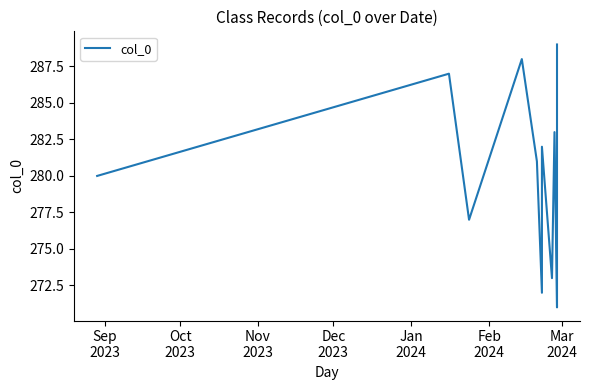

The chart shows a value of 381 at 10. True or false?

False